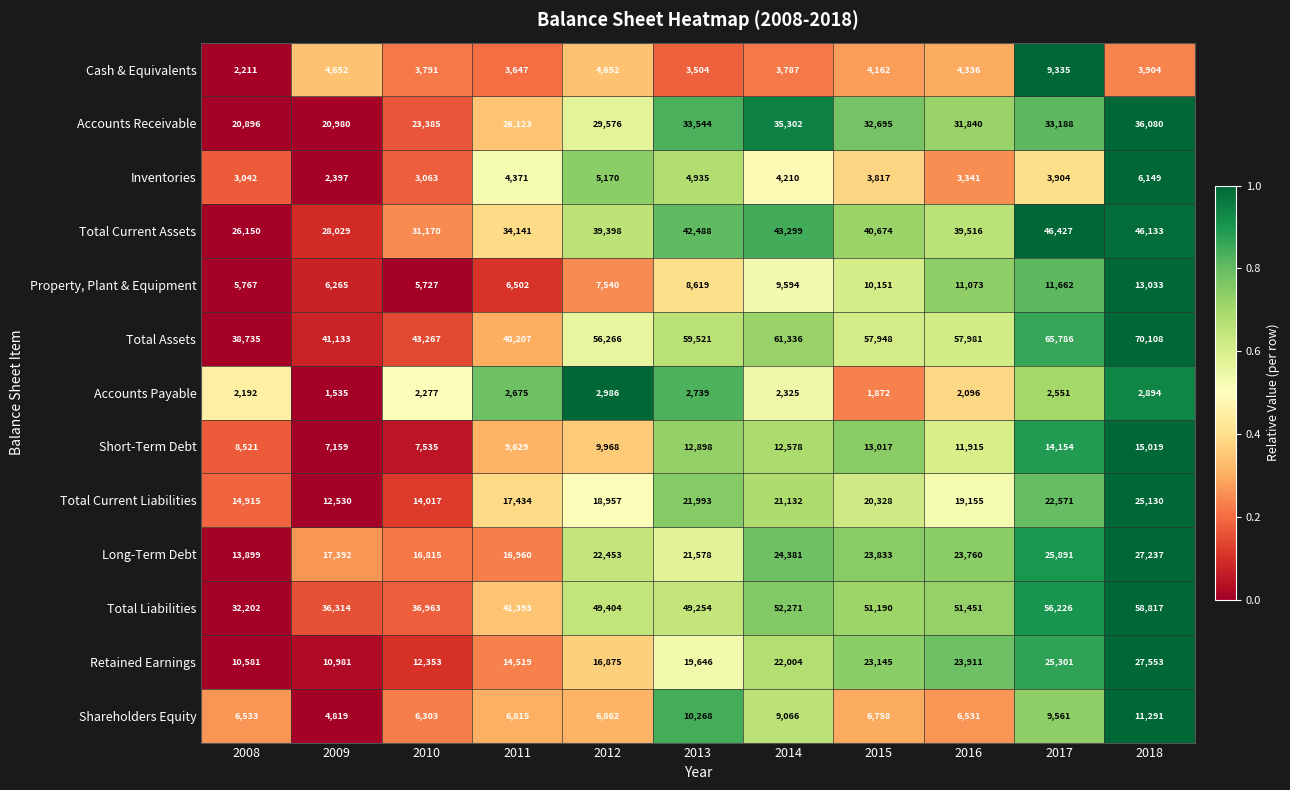

Which series has the largest range (max minus min)?

Total Assets